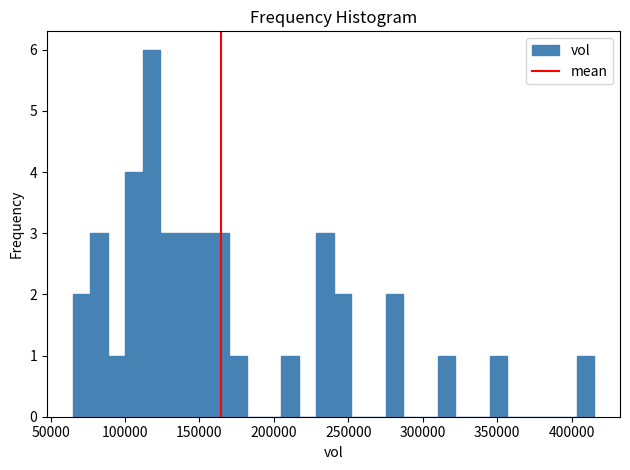

Around what value on the x-axis is the tallest bar? Give the approximate position of its centre, as read against the axis.

120000